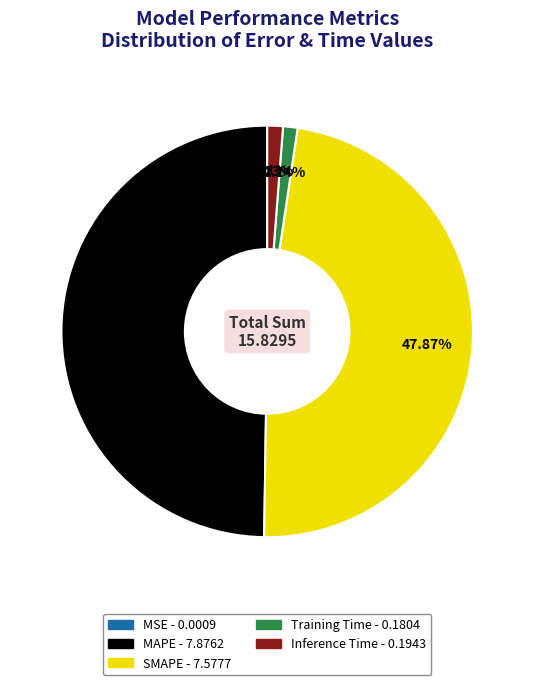

The SMAPE slice represents 48% of the pie. True or false?

True